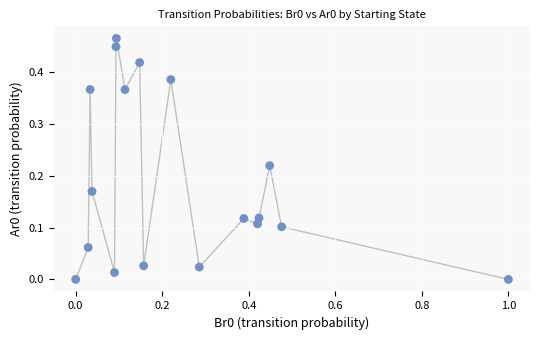

What is the range of X values (max minus min)?

1.0